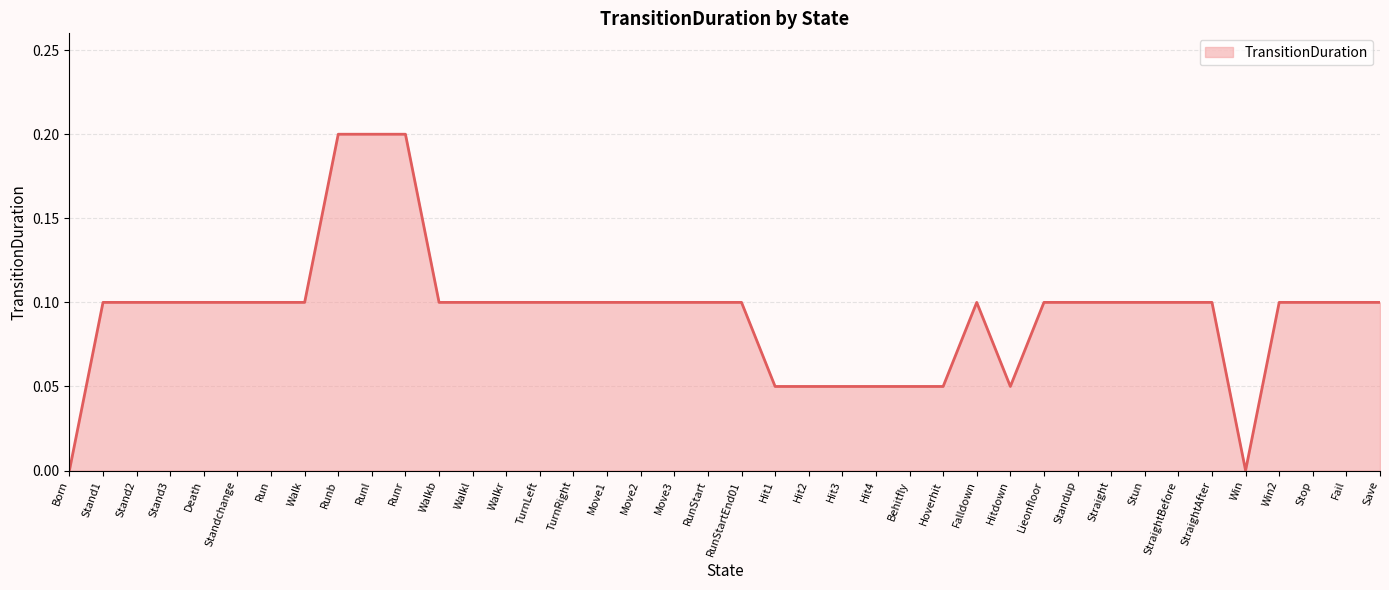

What is the change in value from Runr to Walkb?

-0.1